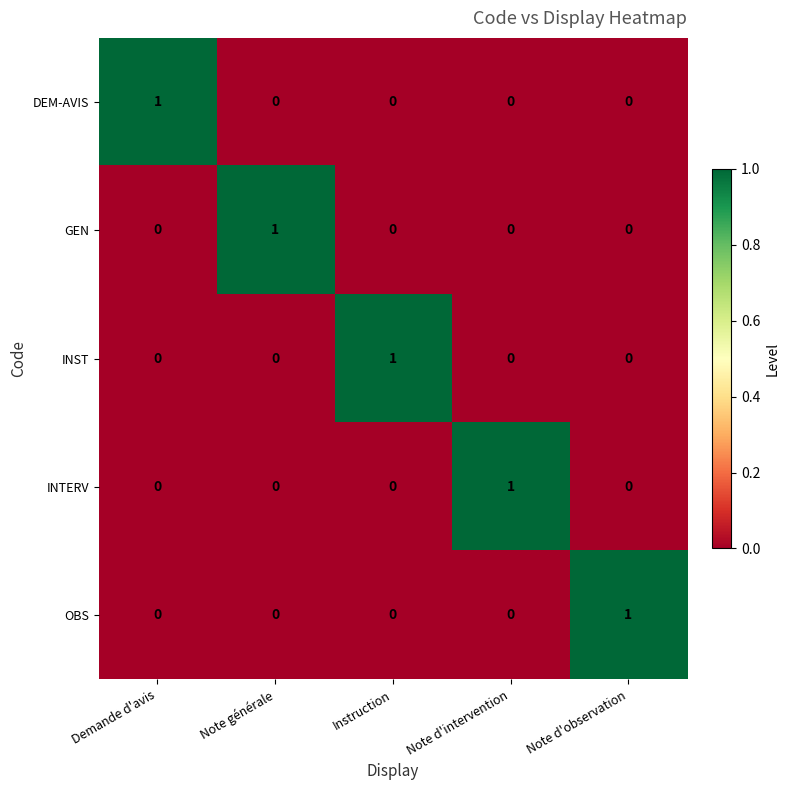

Count the number of data series in this chart.

5